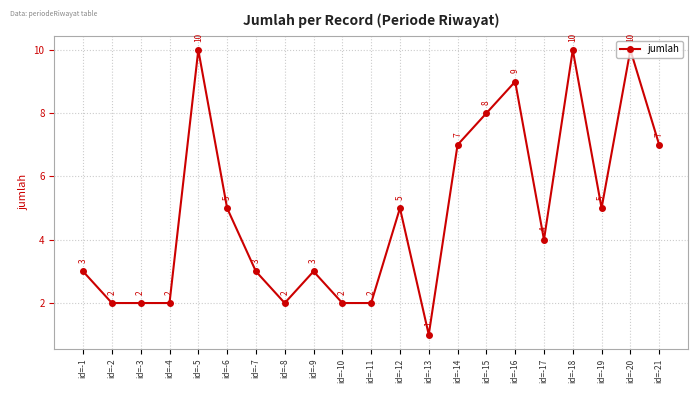

What is the value of the 18th point from the left?

10